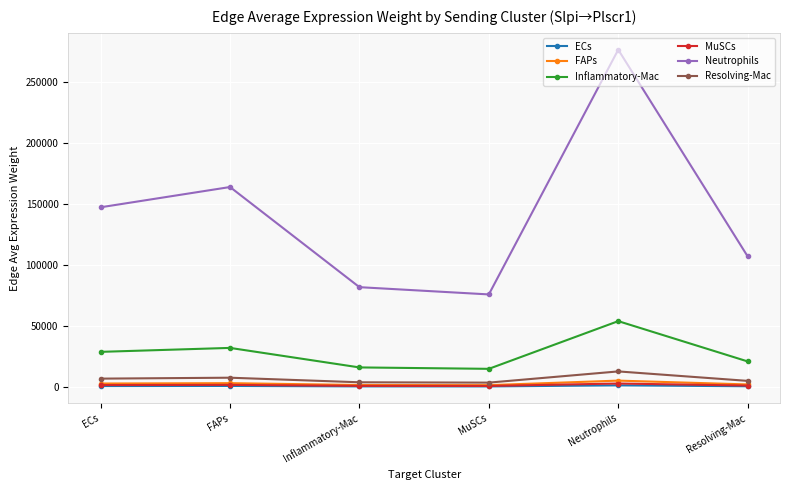

Where is Inflammatory-Mac nearest to the value 34373?

FAPs